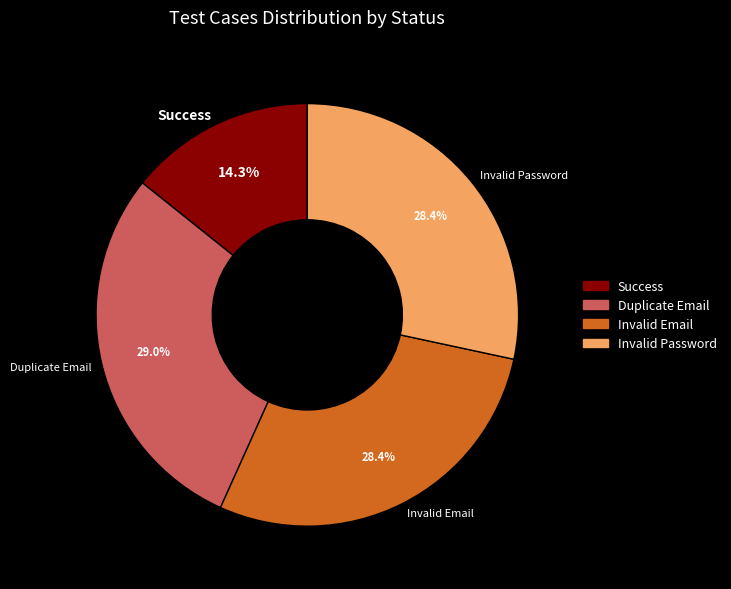

To the nearest percent, what is the difference between the Success and Invalid Email slice percentages?

14%